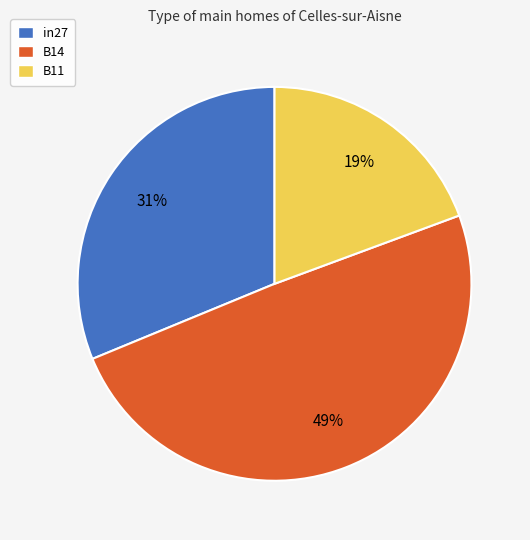

Do B14 and in27 together represent more than half of the pie?

Yes